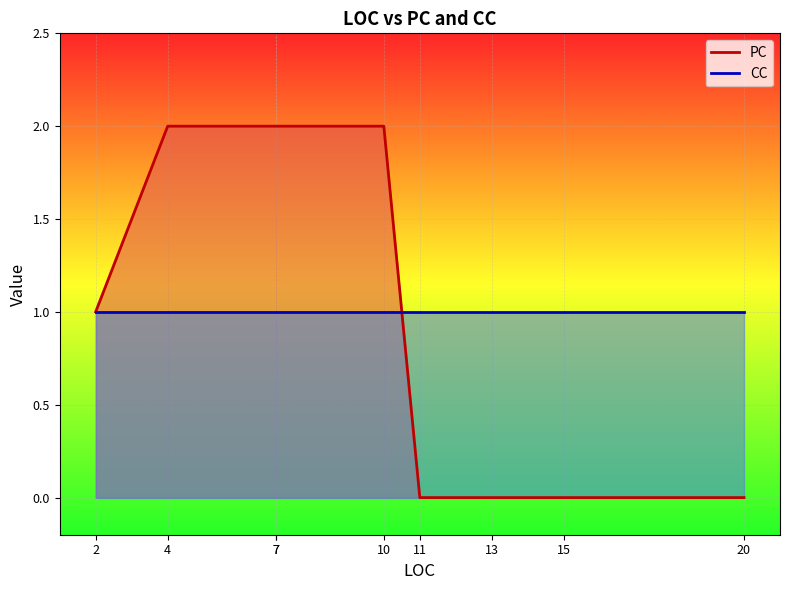

True or false: PC has more than 0 interior local peaks.

True